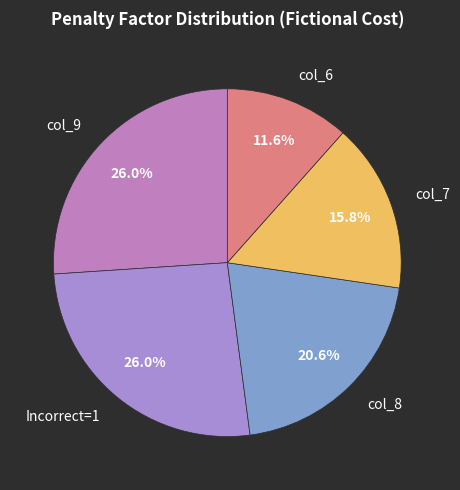

Does col_9 represent more than half of the total?

No